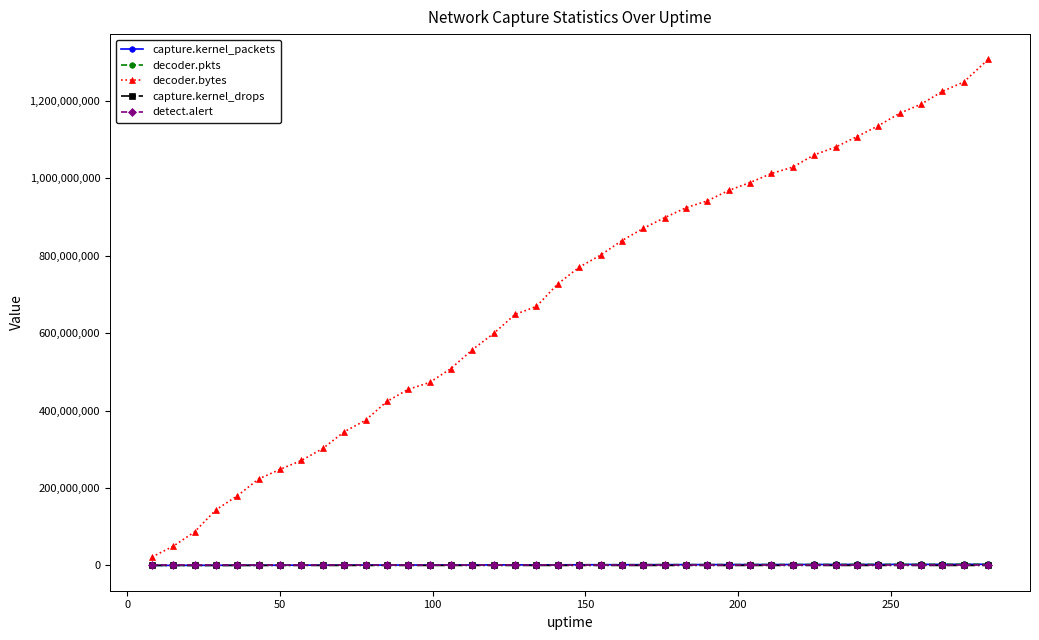

How many categories are shown in the chart?

40